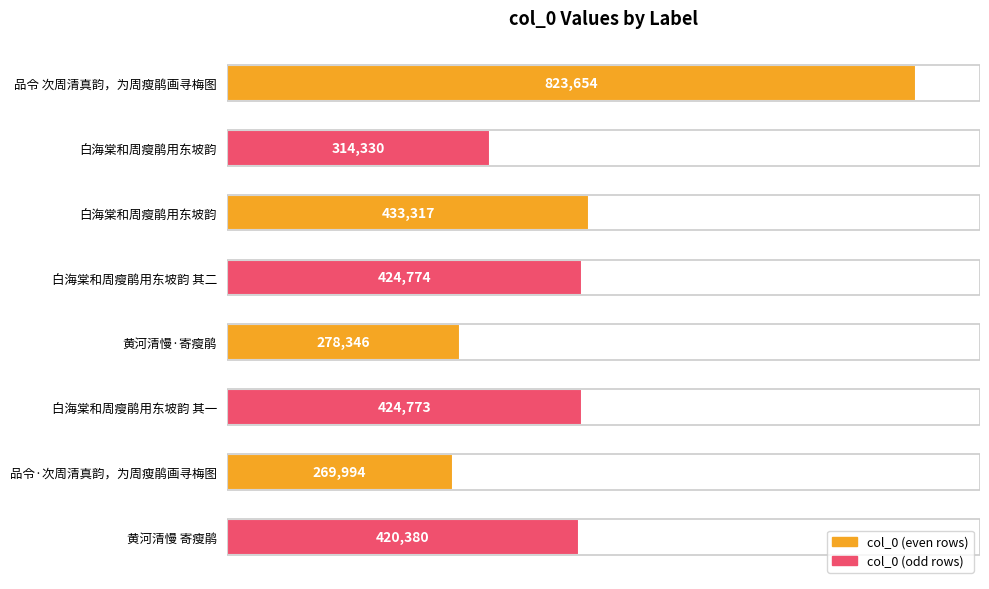

What is the difference between the maximum and second lowest values?

545308